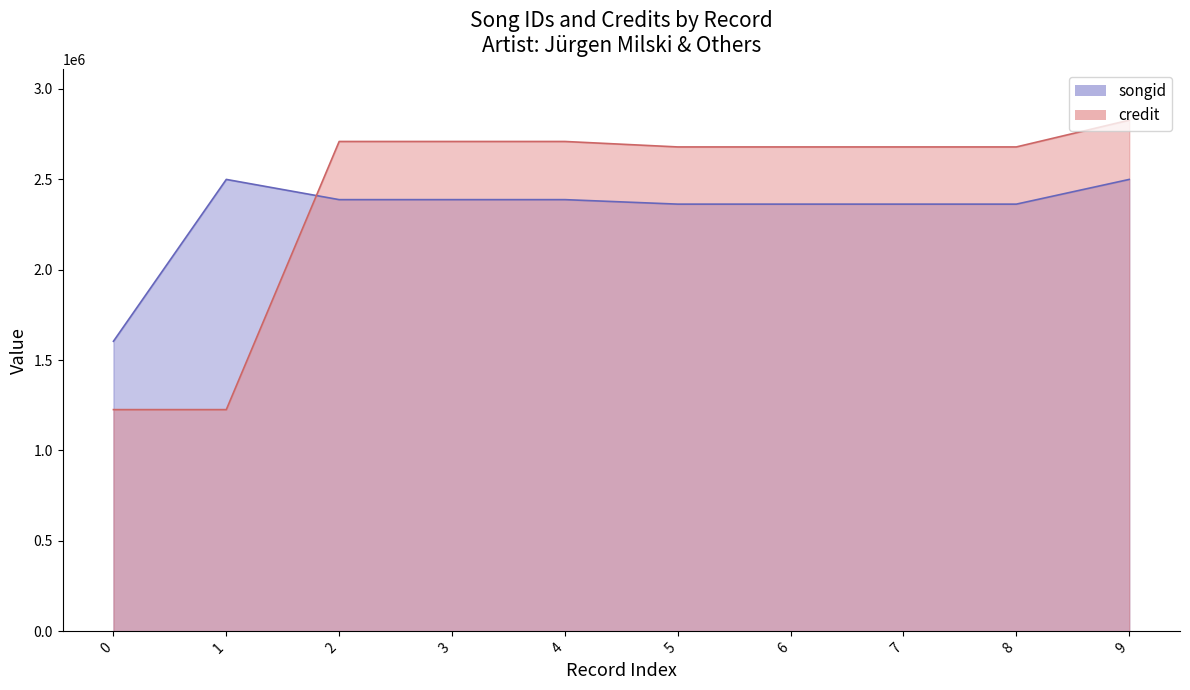

Is the value of credit at 271618 greater than the value of songid at 271618?

No